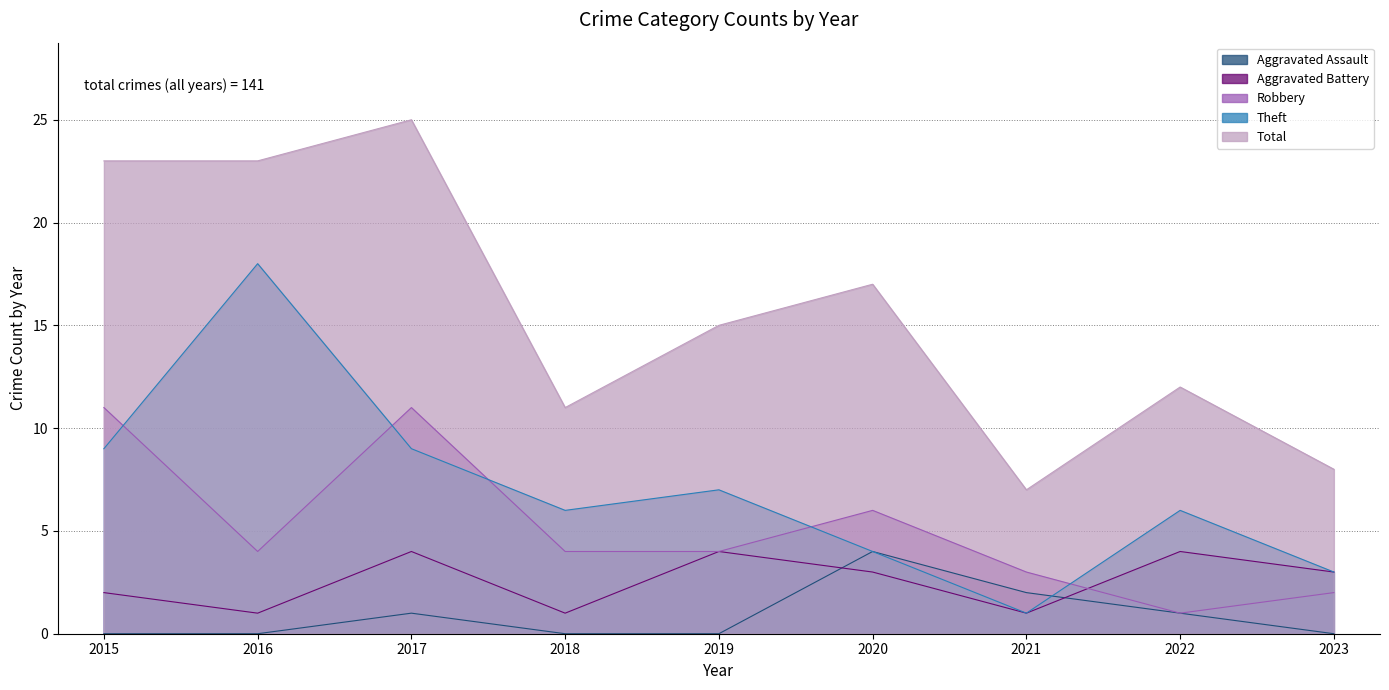

True or false: Total and Aggravated Assault intersect in this chart.

False